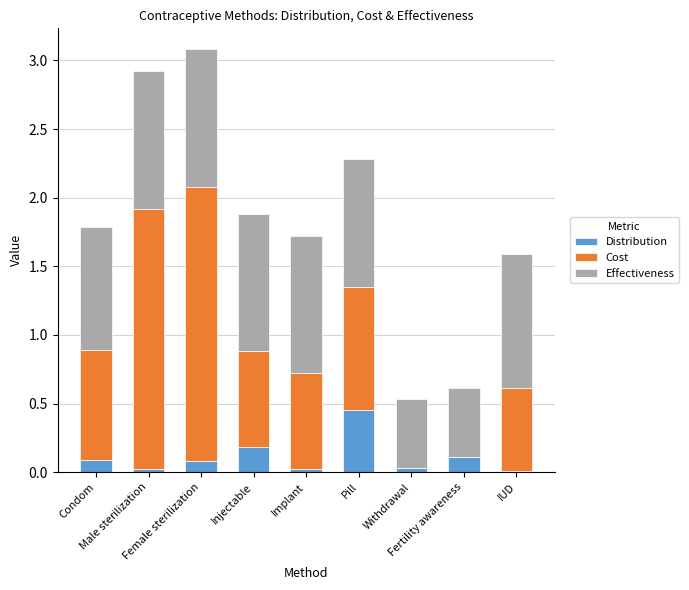

Is it true that Distribution equals 0.0 at Male sterilization?

False